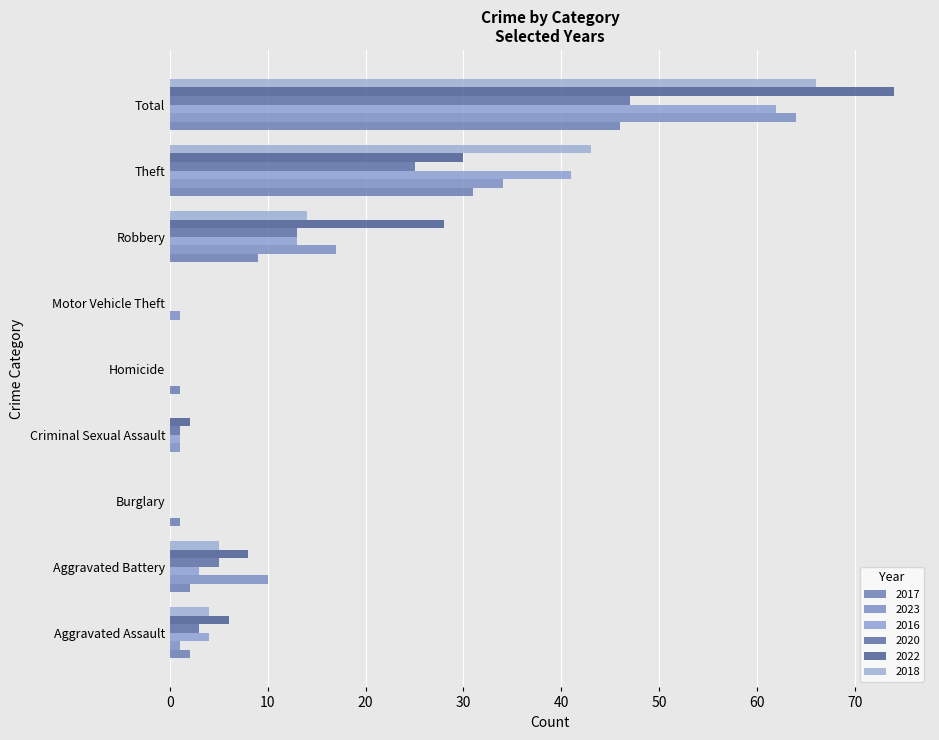

Count the number of data series in this chart.

6